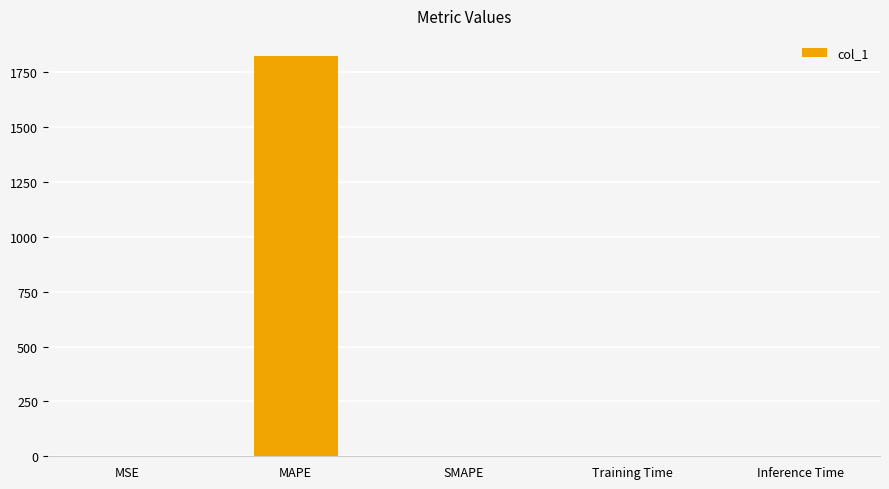

The chart shows a value of 1824.1 at MAPE. True or false?

True